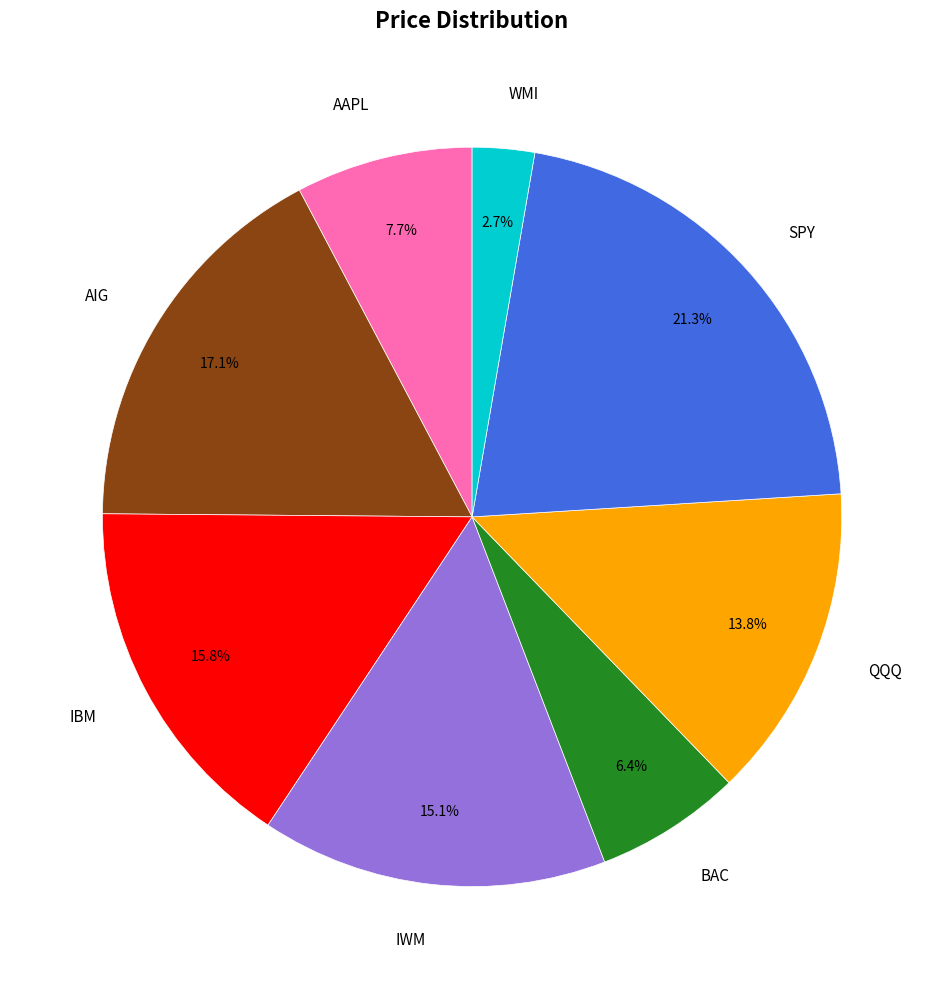

Is there a majority slice in this chart?

No